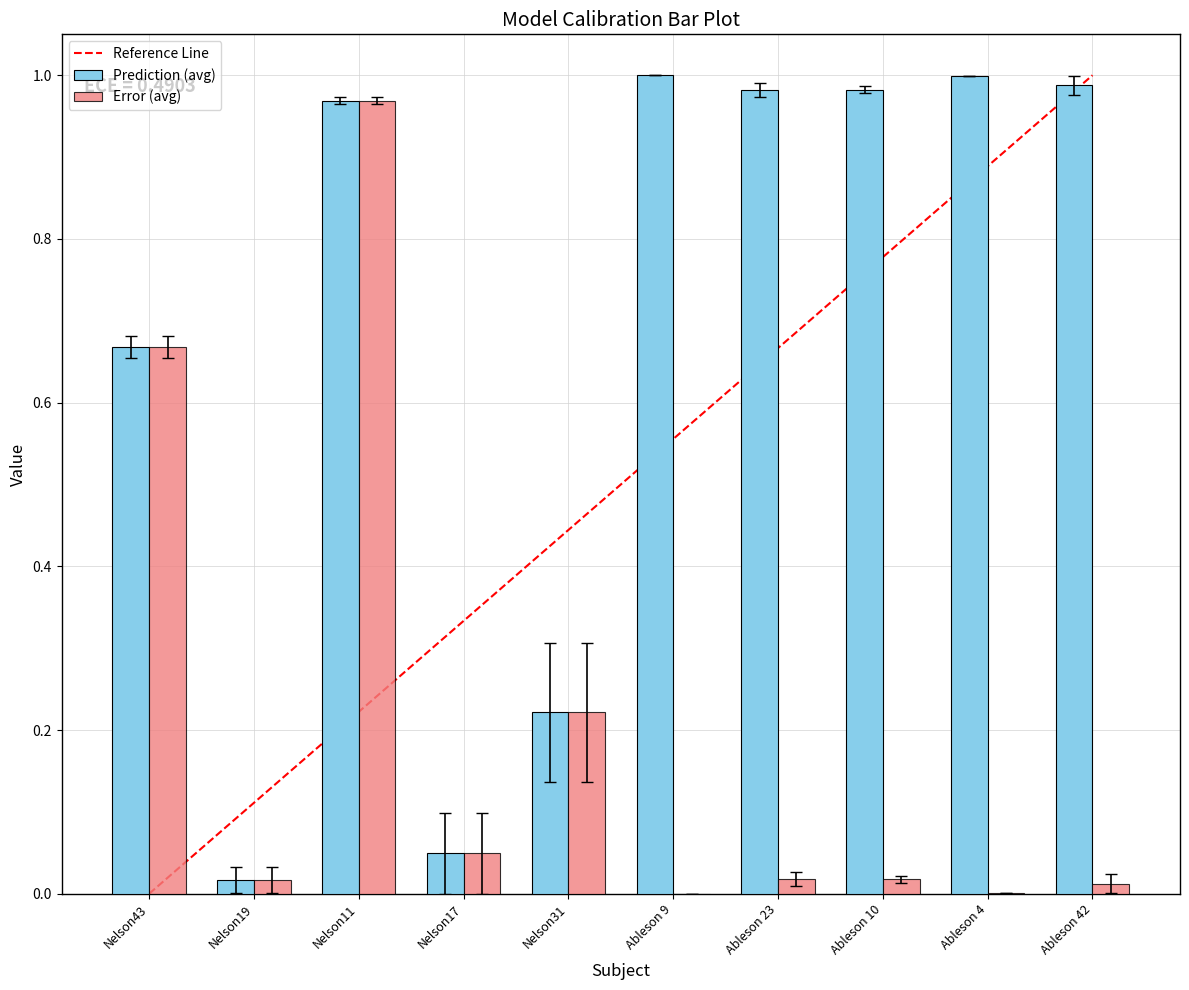

Is it true that Prediction (avg) equals 1.0 at Ableson 4?

True